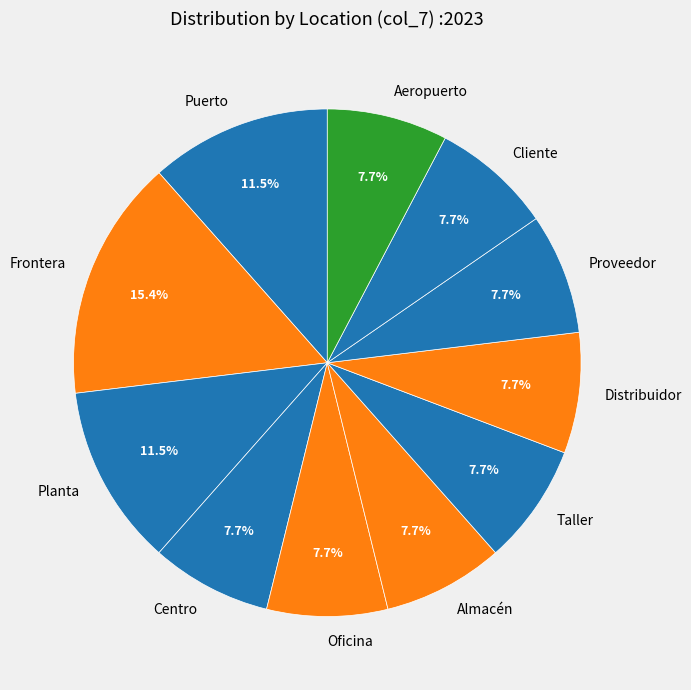

How much of the chart is everything except Oficina?

92.3%